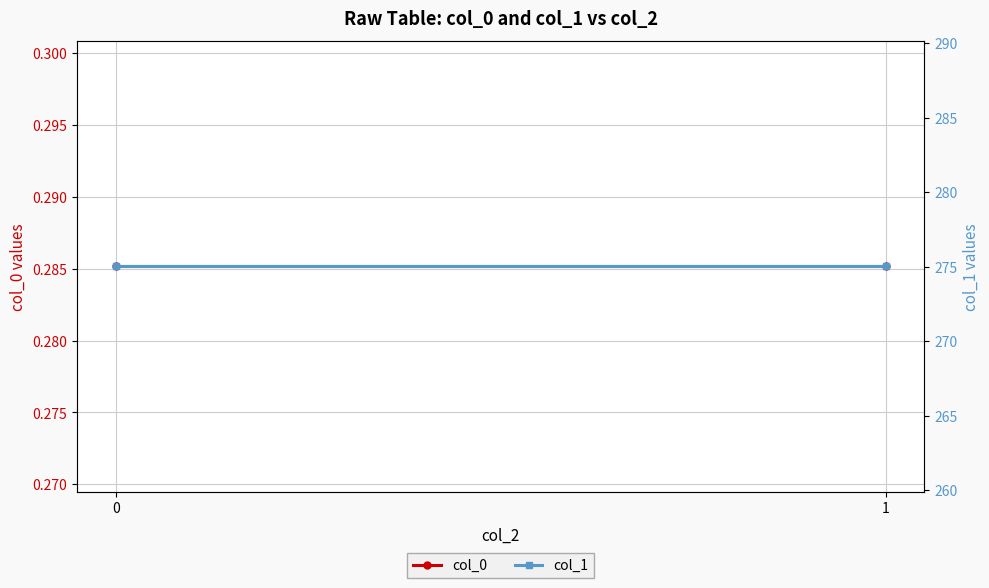

Is it true that col_0 equals 0.3 at 1?

True